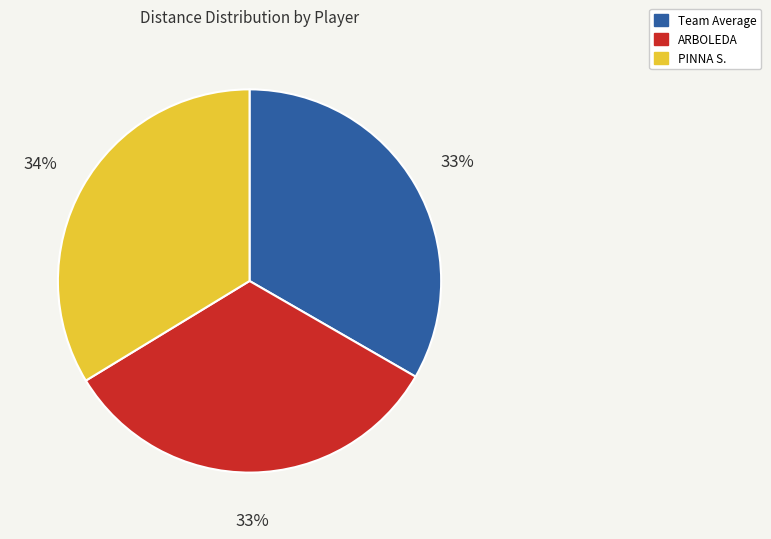

How many slices are in this pie chart?

3